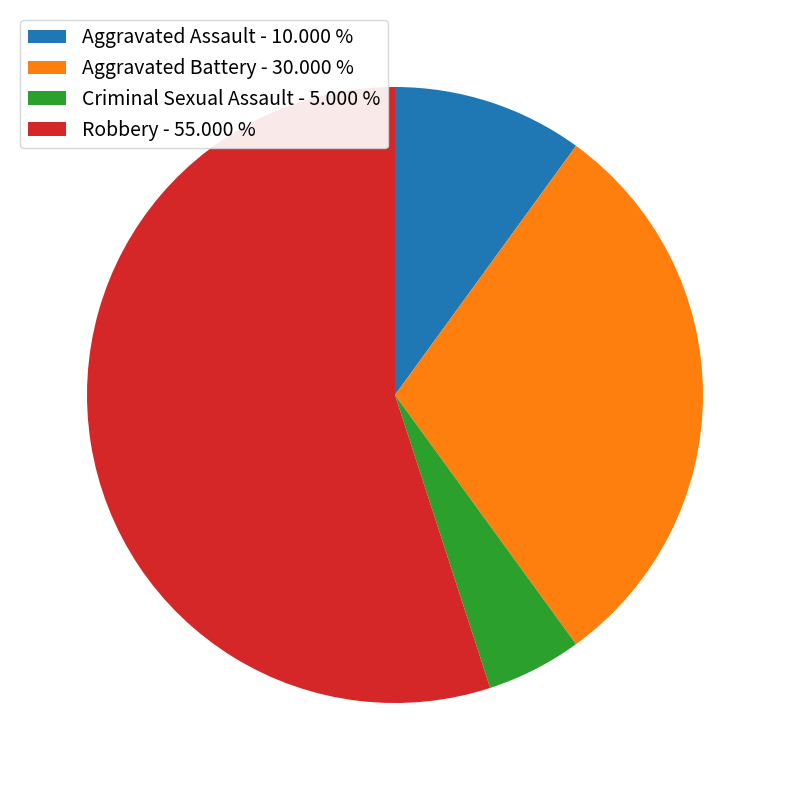

What is the largest slice in the pie chart?

Robbery